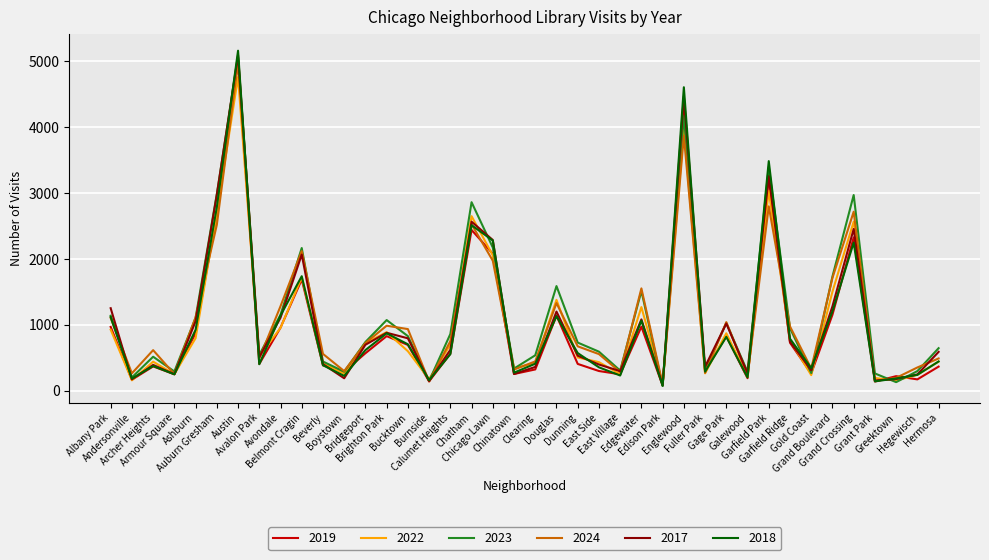

How many series are shown in this chart?

6